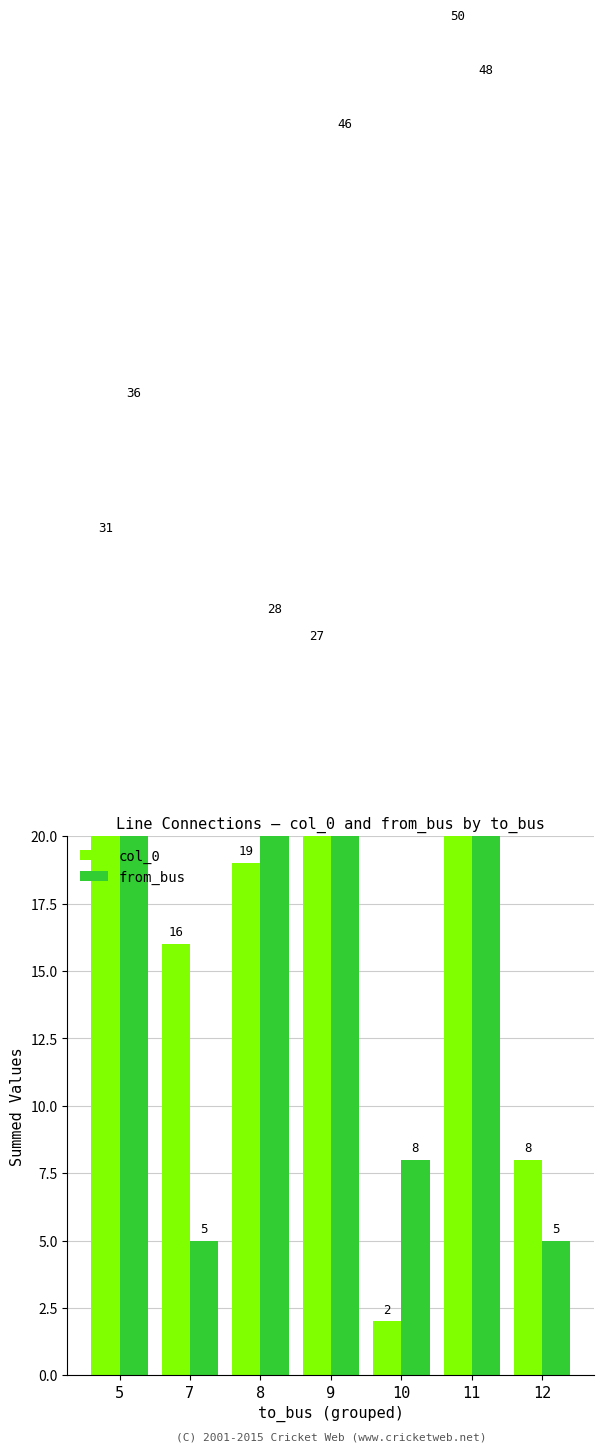

Rank the series by their average value, from lowest to highest.

col_0, from_bus